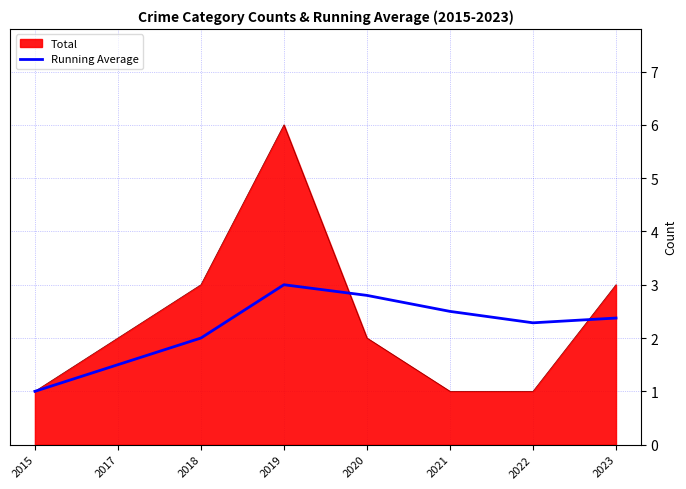

At which label does Running Average reach its peak?

2019